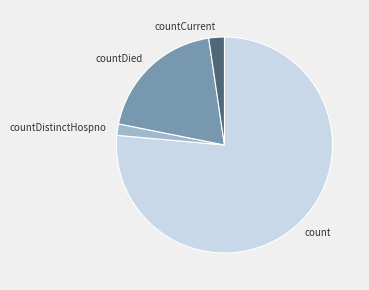

Count the number of slices in the pie.

4